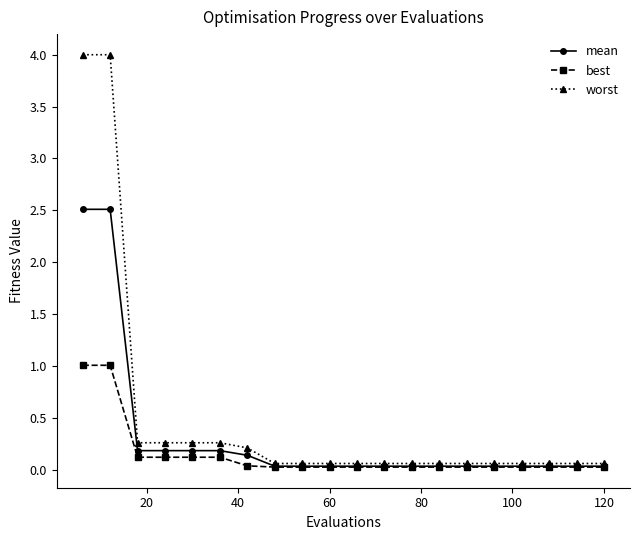

What are all the series names shown in the legend?

mean, best, worst